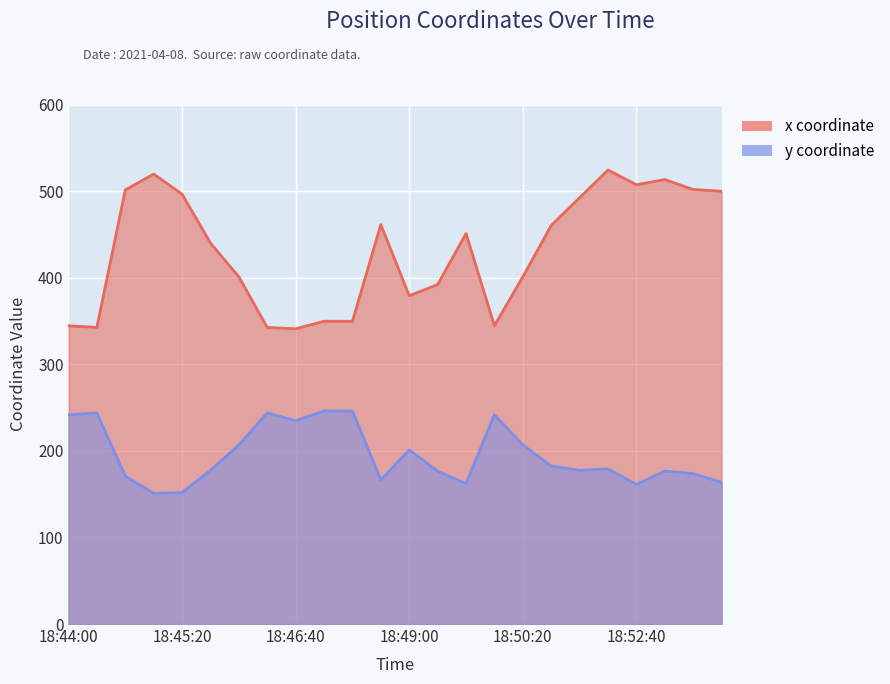

What is the minimum value for x?

341.0